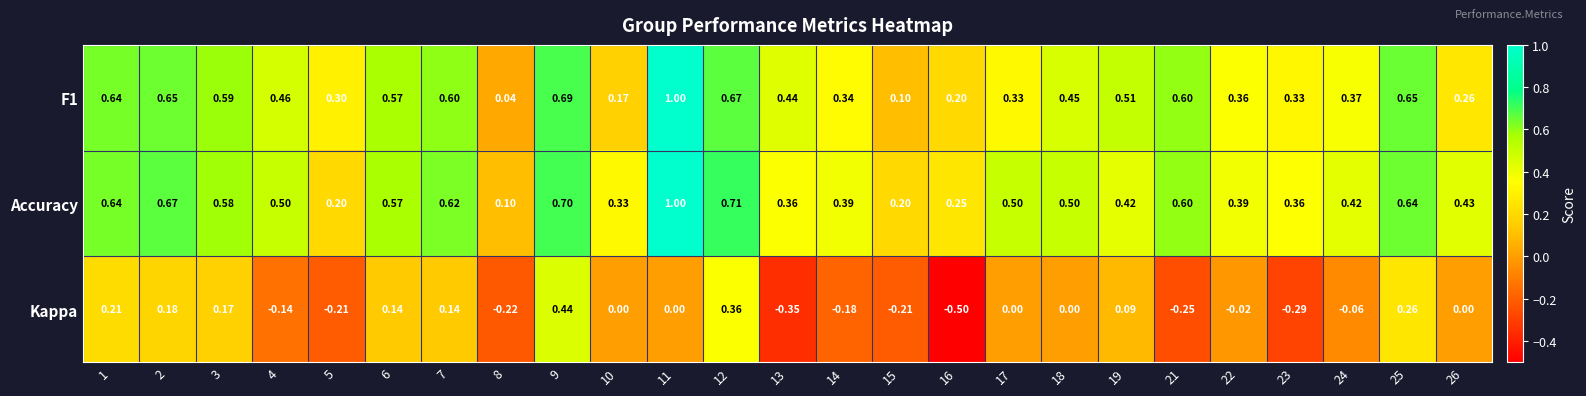

Which series has the largest total across all categories?

Accuracy